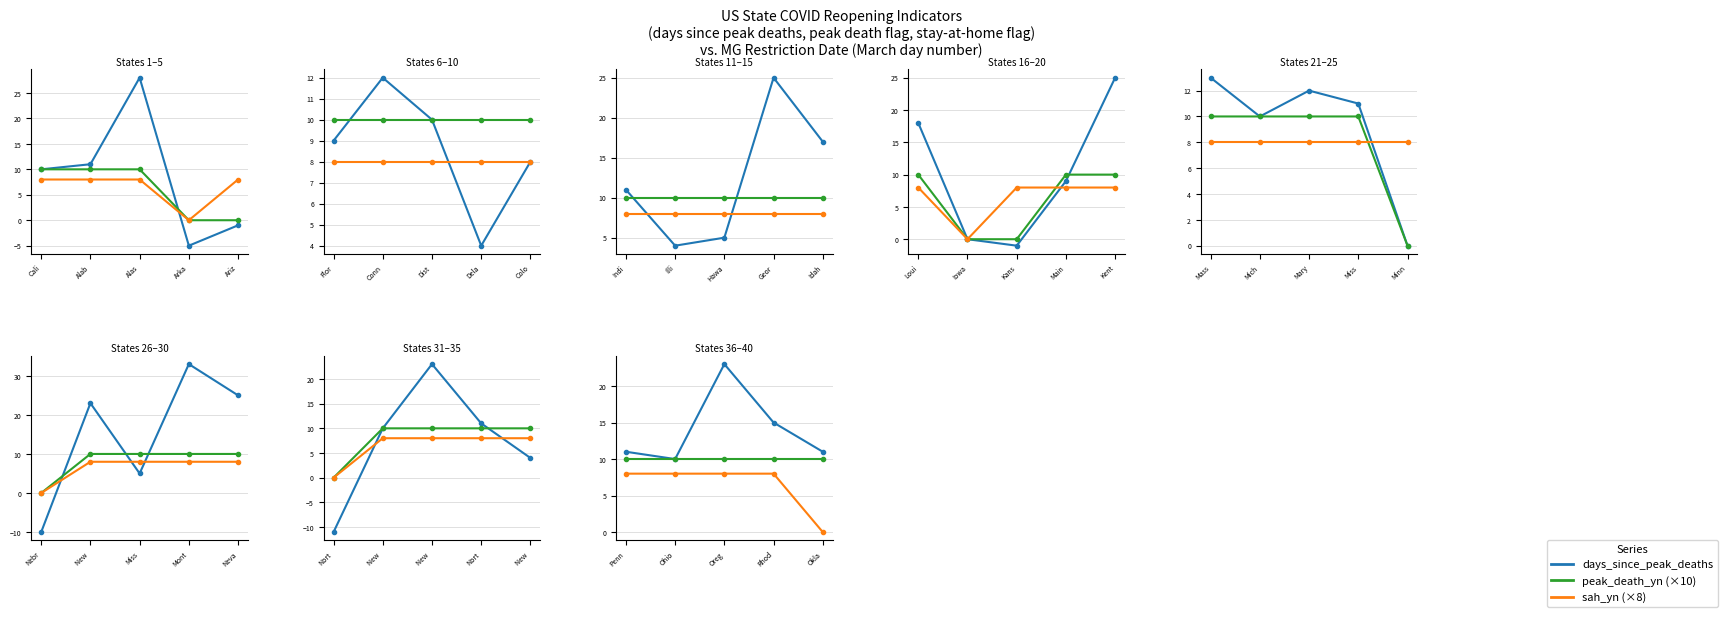

How many categories are shown in the chart?

5